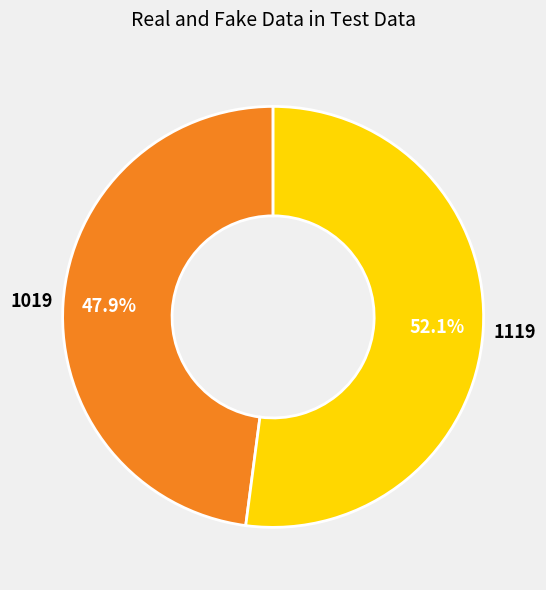

What is the largest slice in the pie chart?

1119